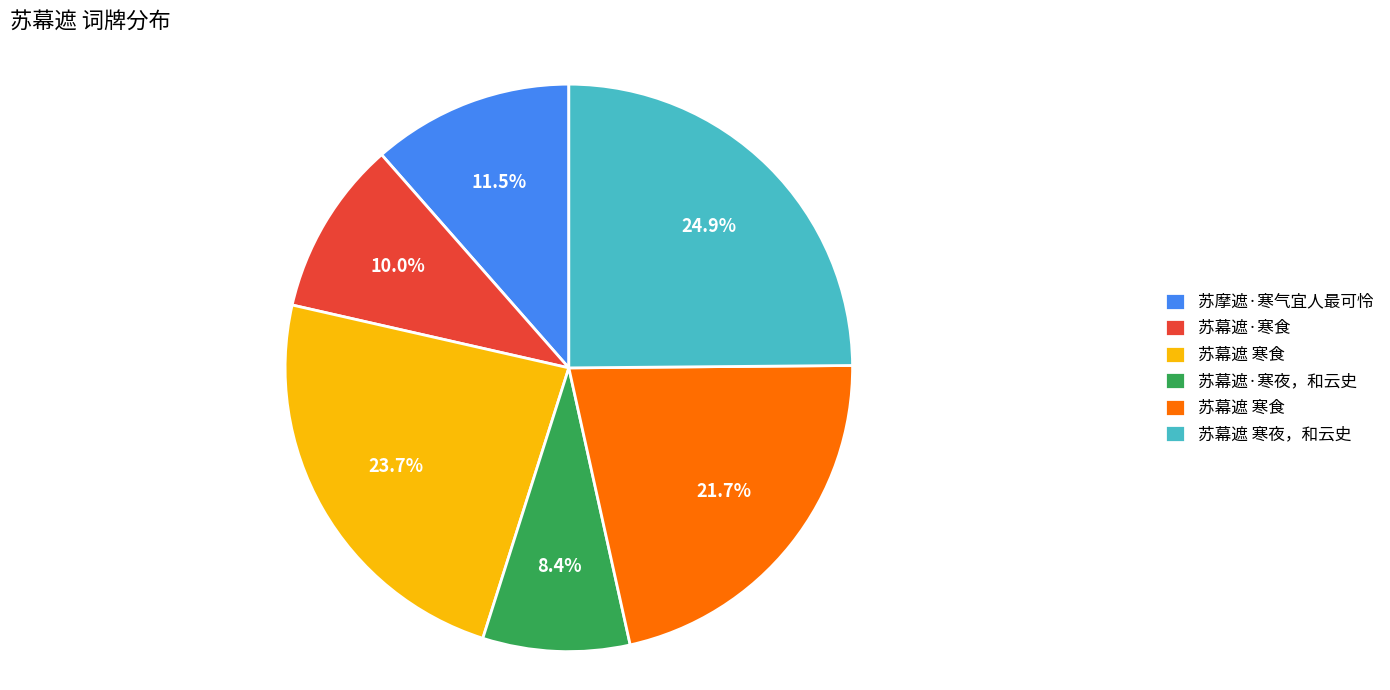

Is there any slice that represents more than half of the pie?

No